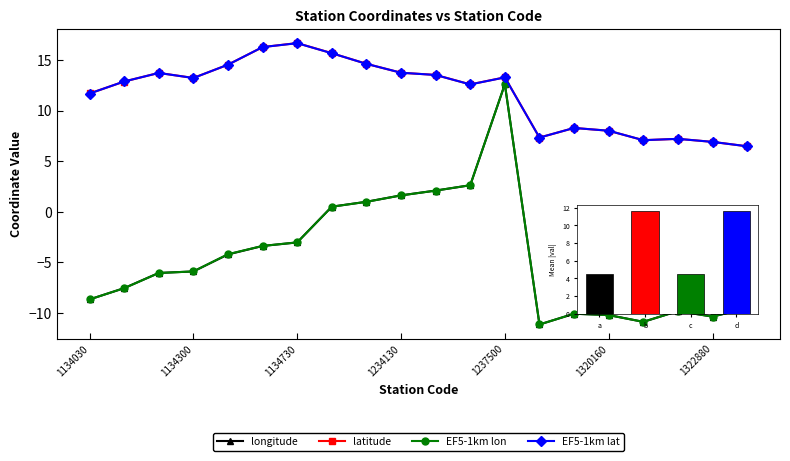

What is the value of the latitude point at the 18th from the left?

7.2